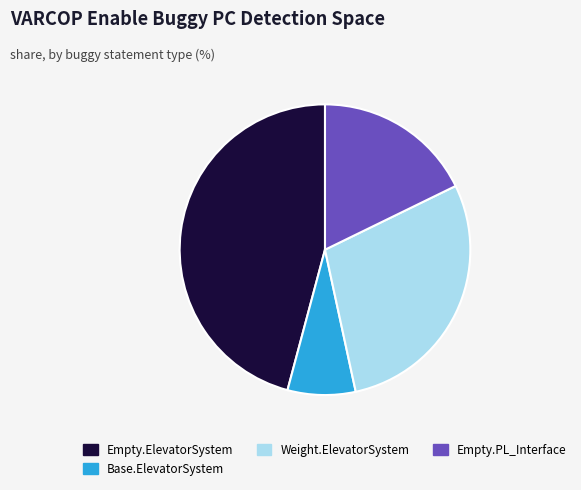

Rank the categories by value from highest to lowest.

Empty.ElevatorSystem, Weight.ElevatorSystem, Empty.PL_Interface, Base.ElevatorSystem